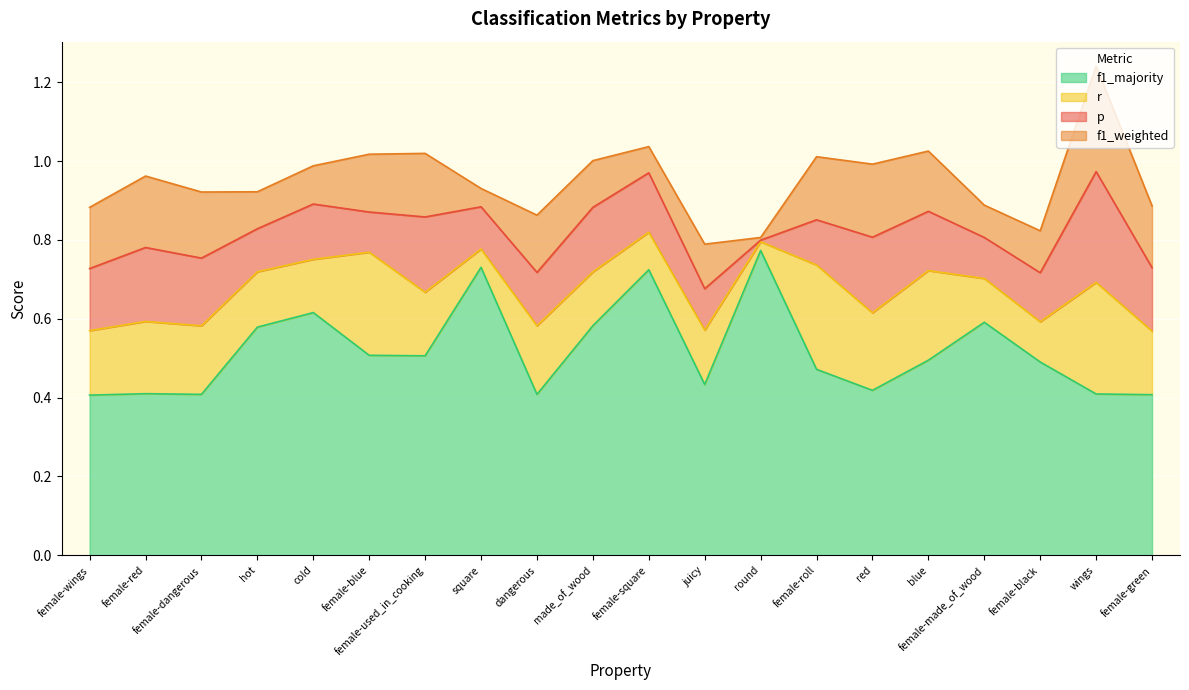

Which series changed the most between female-dangerous and female-black?

f1_majority